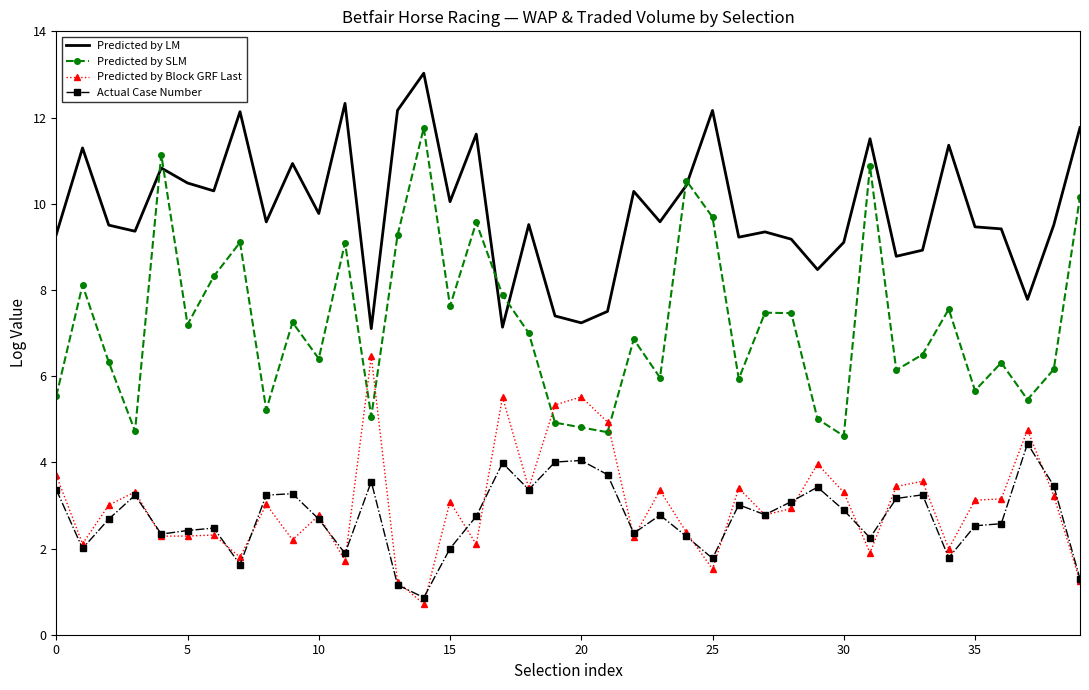

True or false: Predicted by Block GRF Last and Predicted by SLM cross at least once.

True